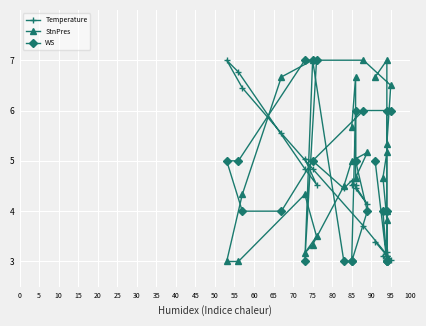

What are all the series names shown in the legend?

Temperature, StnPres, WS